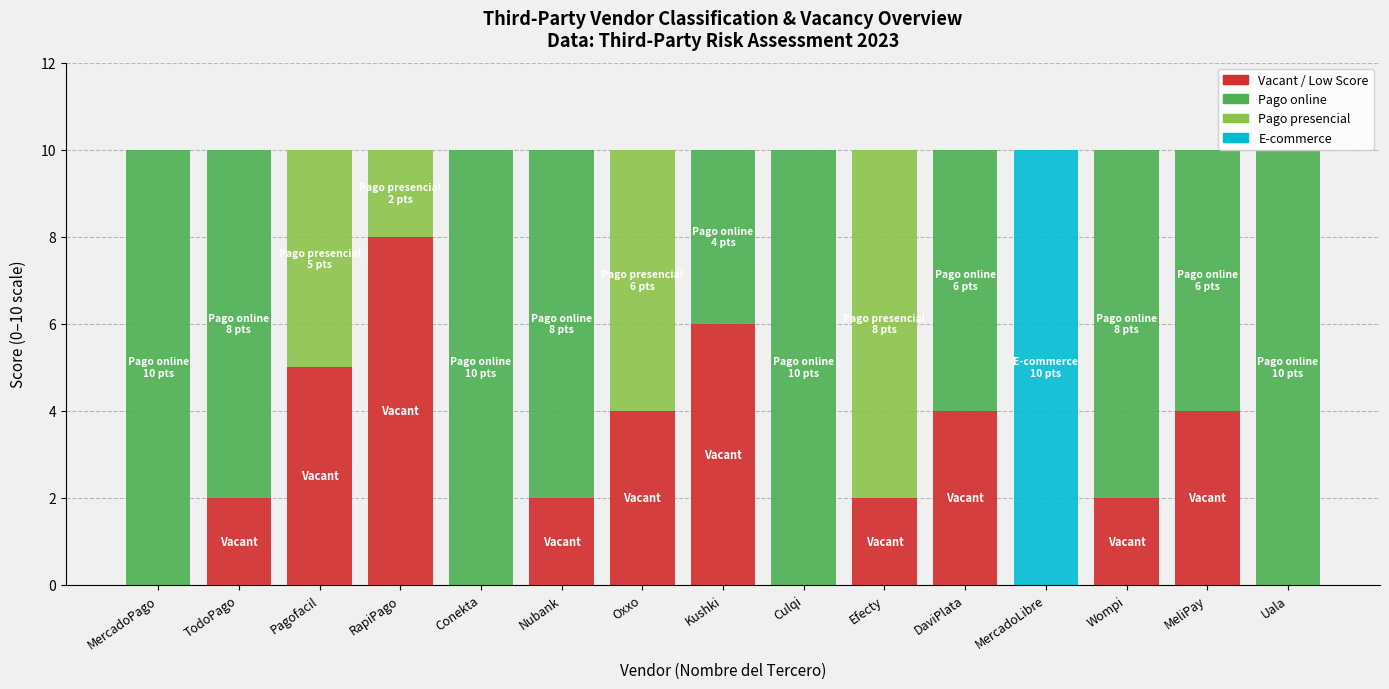

What is the total value across all series at Culqi?

10